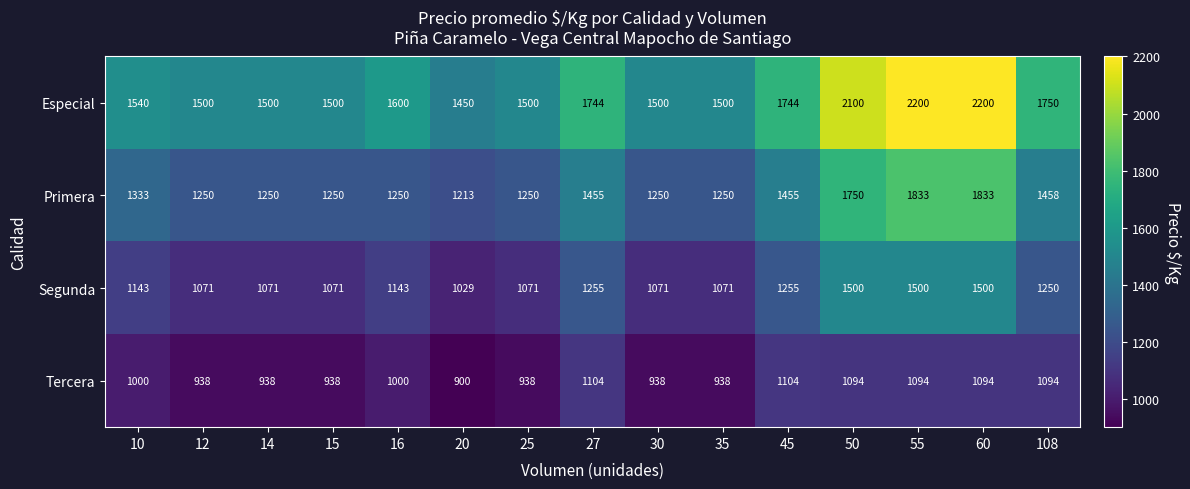

True or false: Tercera has a value of 385 at 12.

False